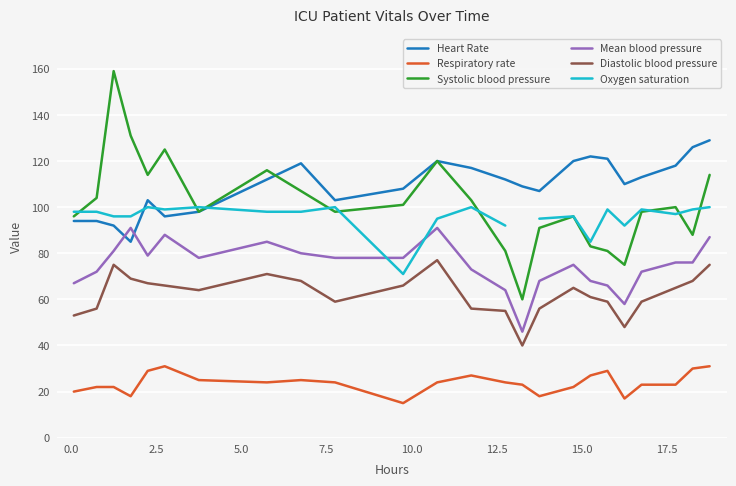

What is the minimum value for Mean blood pressure?

46